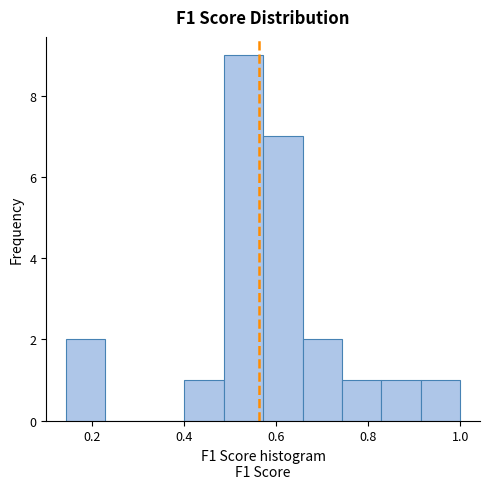

Reading left to right, list every bar in this chart as the range it spans on the x-axis followed by its height. Neither the bar edges nor the heights are printed on the chart, so give them approximately, as read against the axes.

0.14 to 0.22: 2
0.22 to 0.32: 0
0.32 to 0.40: 0
0.40 to 0.48: 1
0.48 to 0.58: 9
0.58 to 0.66: 7
0.66 to 0.74: 2
0.74 to 0.82: 1
0.82 to 0.92: 1
0.92 to 1.00: 1